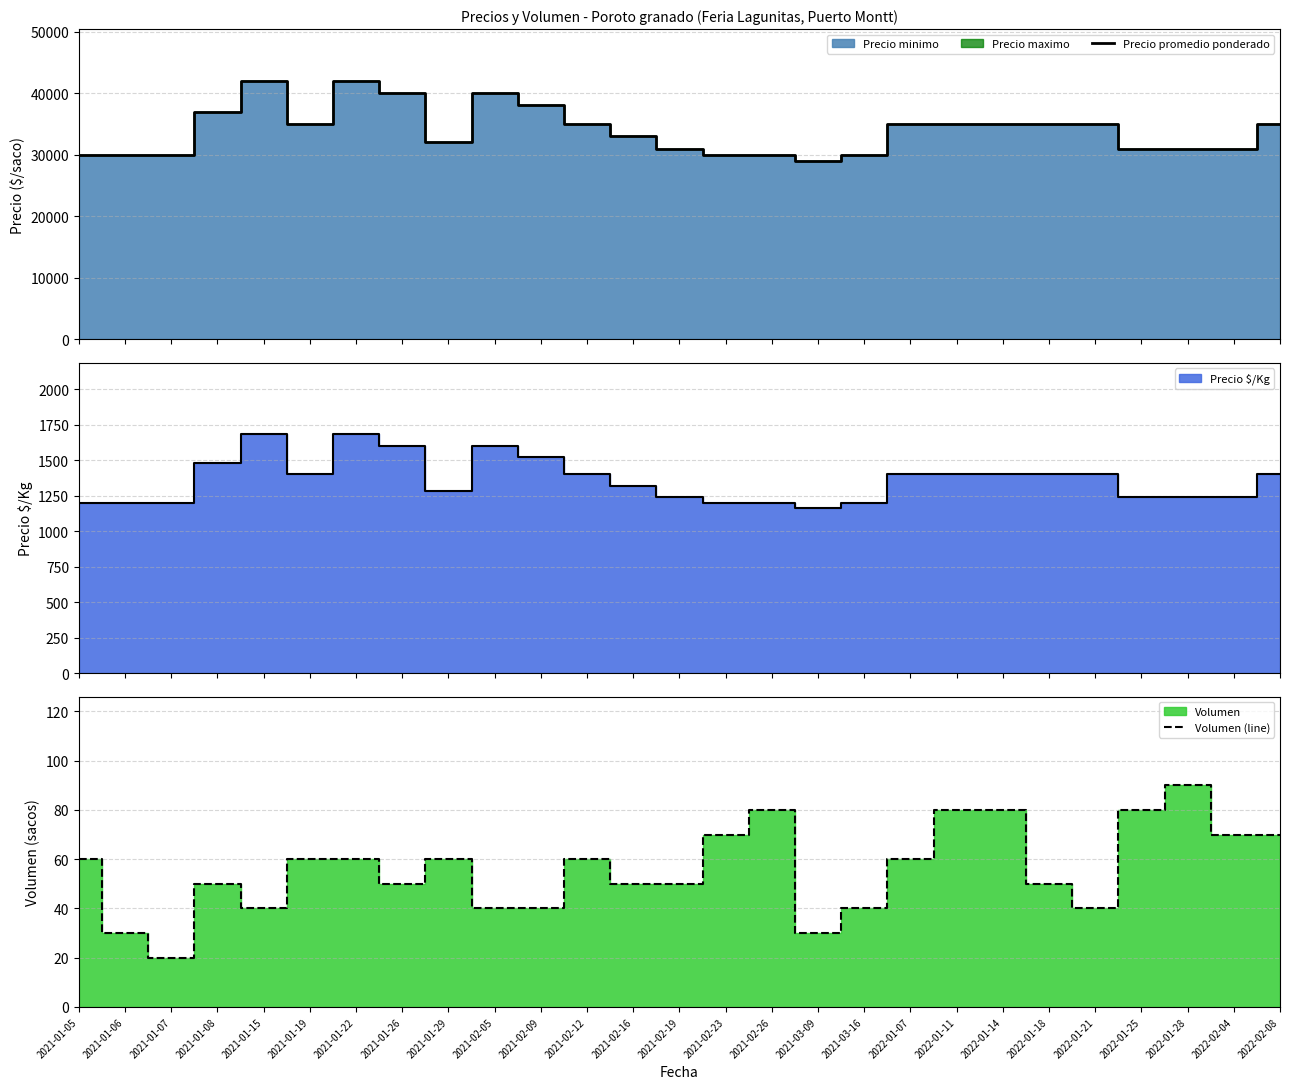

Which series changed the most between 2021-01-07 and 2021-01-22?

Precio promedio ponderado